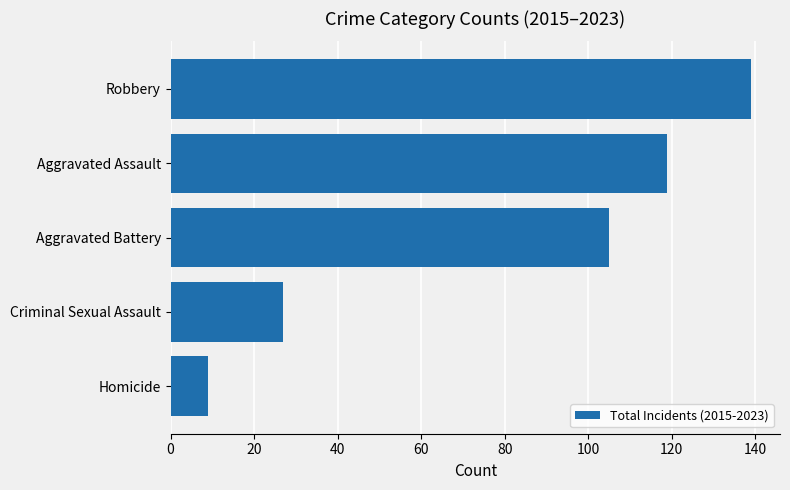

True or false: the data shows 119 at Aggravated Assault.

True